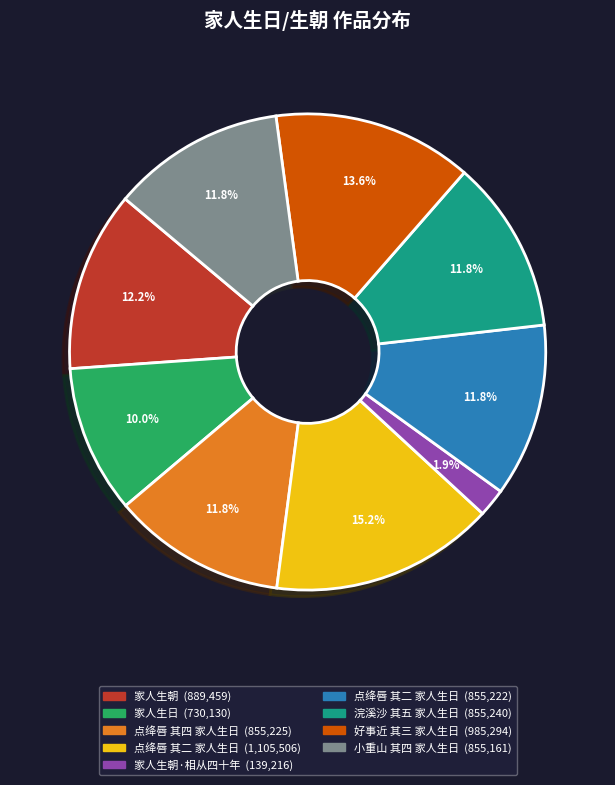

Is there a majority slice in this chart?

No